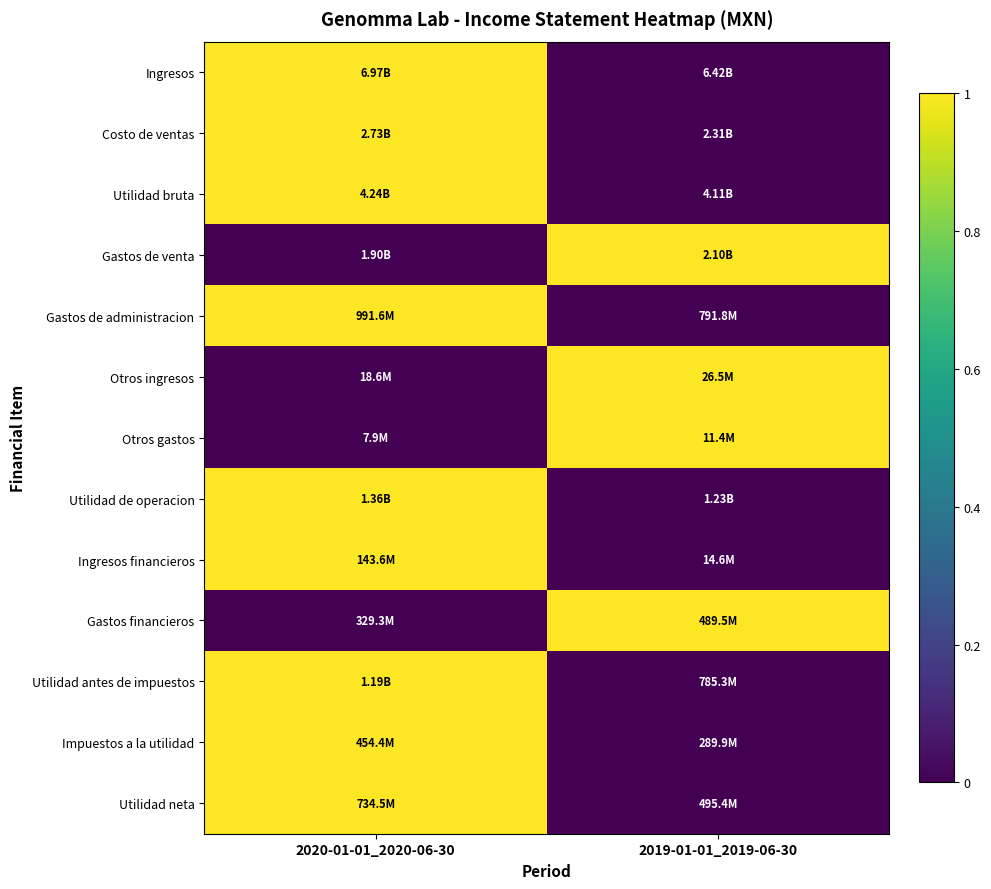

At which category is the sum across all series the highest?

2020-01-01_2020-06-30